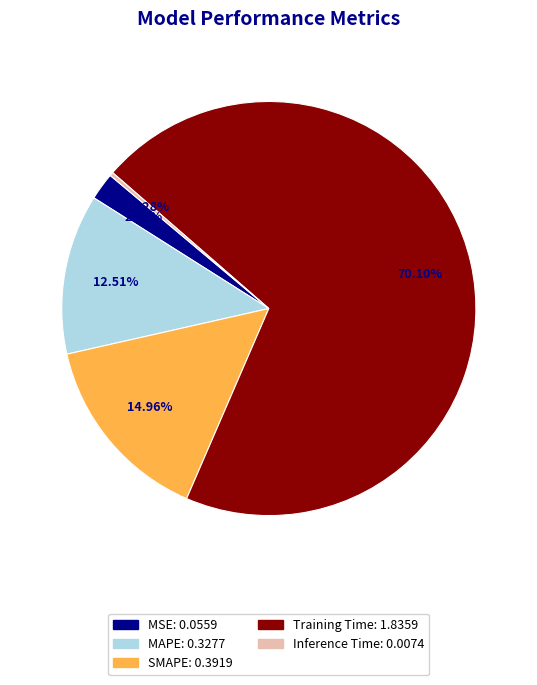

Between Inference Time and SMAPE, which is larger?

SMAPE